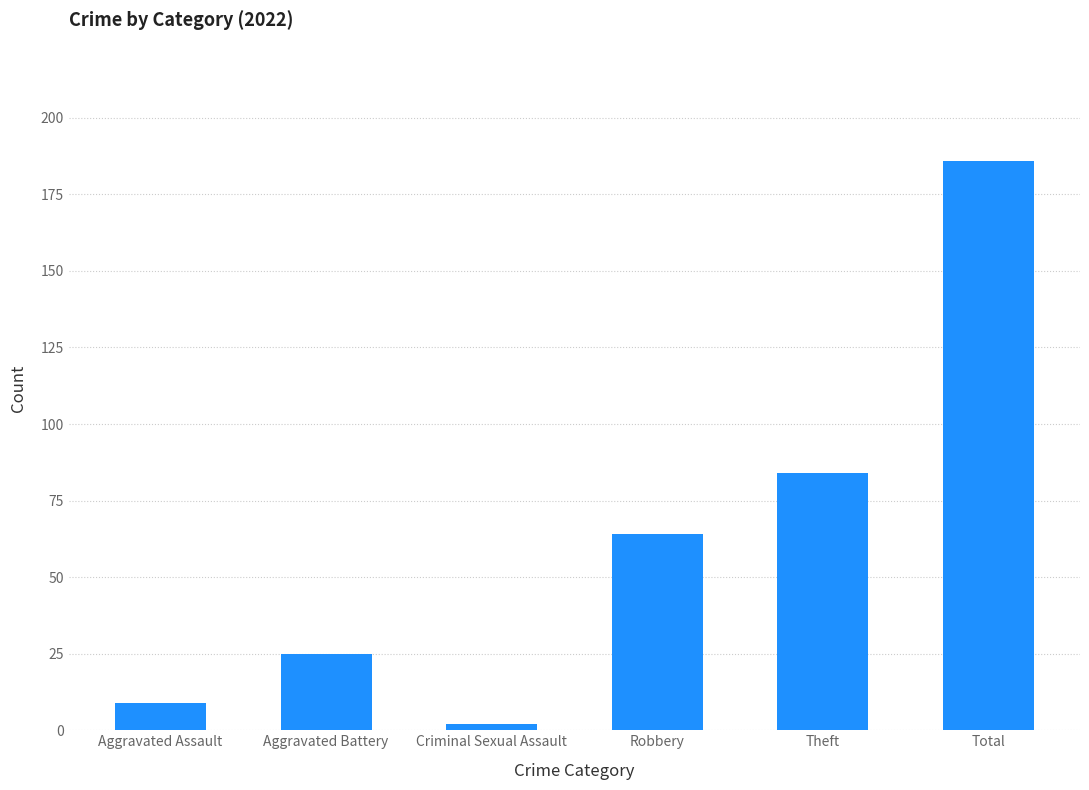

True or false: the data shows 2 at Criminal Sexual Assault.

True